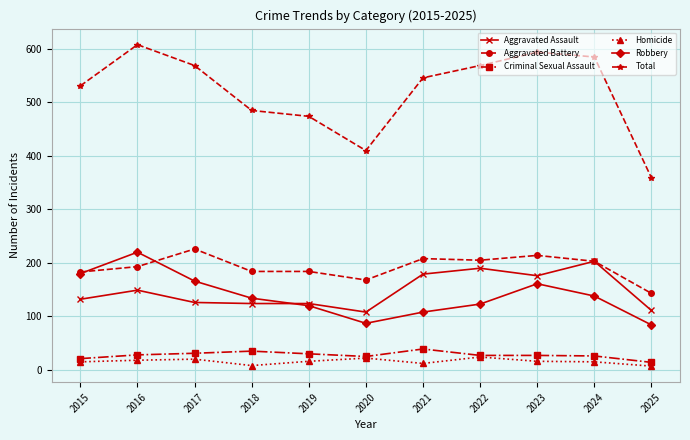

What is the minimum value shown in the chart?

7